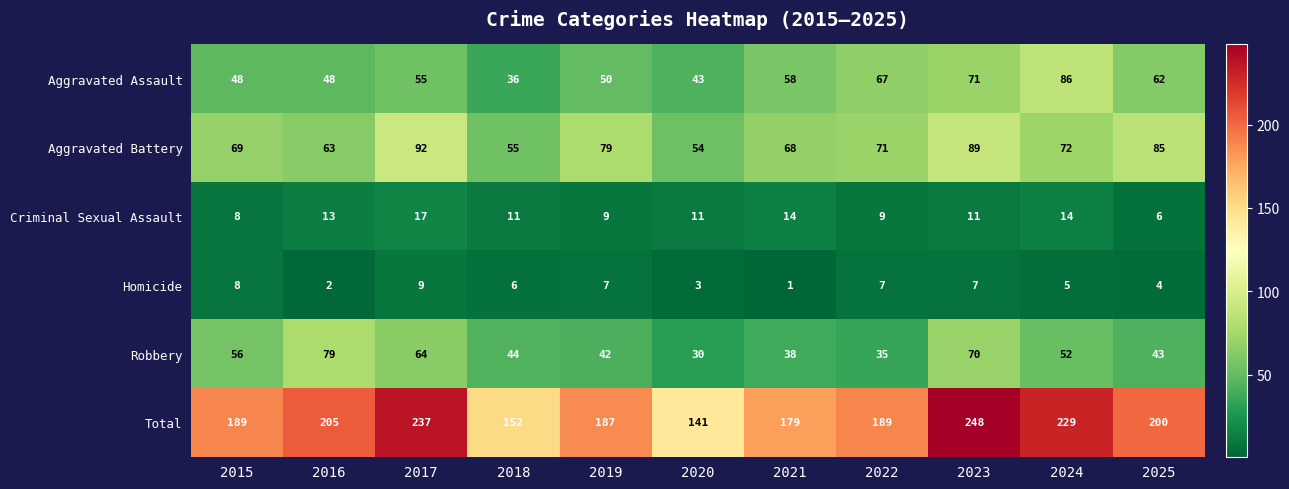

Read the Total value at 2022, to the nearest 5.

190